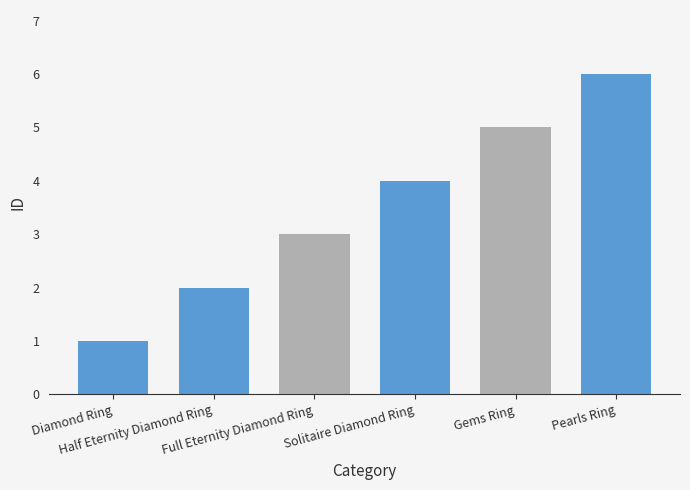

What position from the right is Pearls Ring?

1